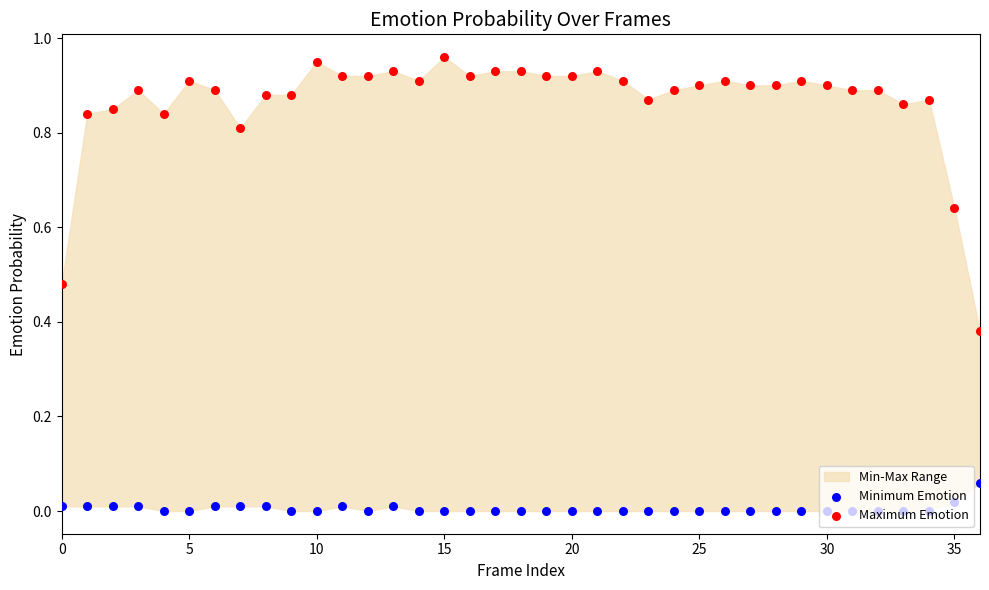

What is the total value across all series at 34?

0.9